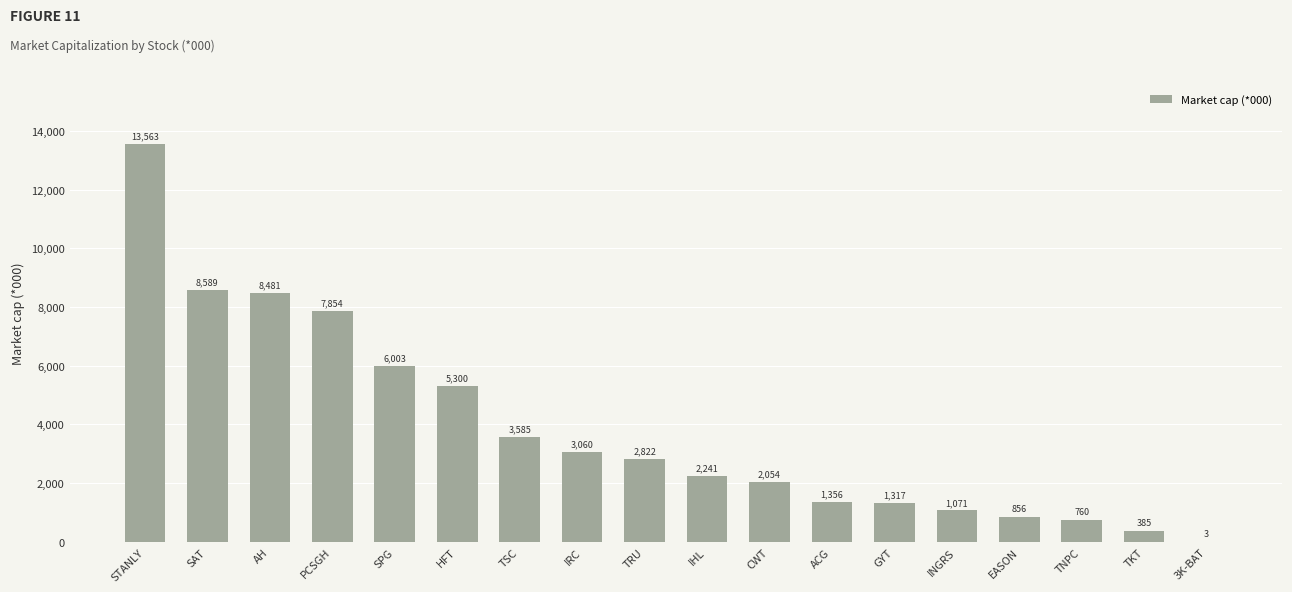

Where is the data nearest to the value 6782?

SPG